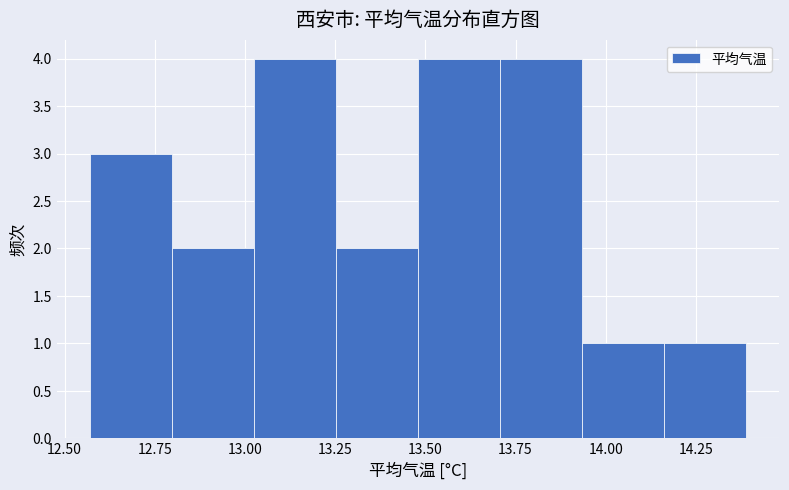

Reading left to right, transcribe this chart: for each bar, give the range it covers on the x-axis and its height. Neither the bar edges nor the heights are printed on the chart, so give them approximately, as read against the axes.

12.55 to 12.80: 3
12.80 to 13.00: 2
13.00 to 13.25: 4
13.25 to 13.50: 2
13.50 to 13.70: 4
13.70 to 13.95: 4
13.95 to 14.15: 1
14.15 to 14.40: 1